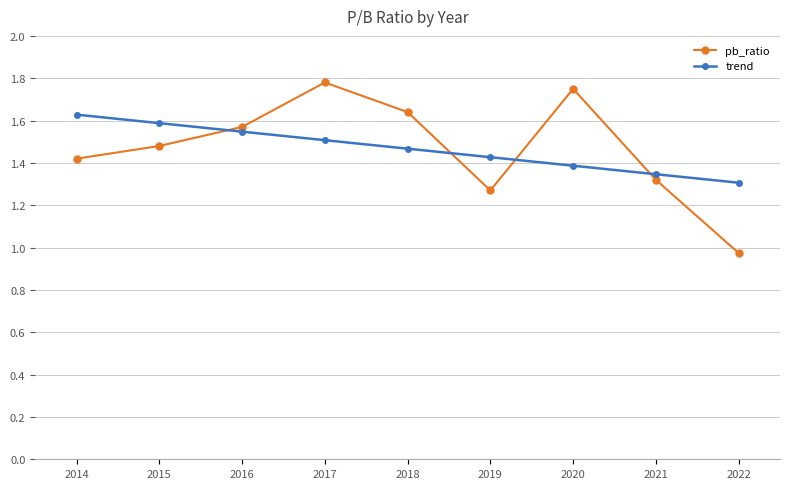

Is the value of trend at 2016 greater than the value of pb_ratio at 2016?

No